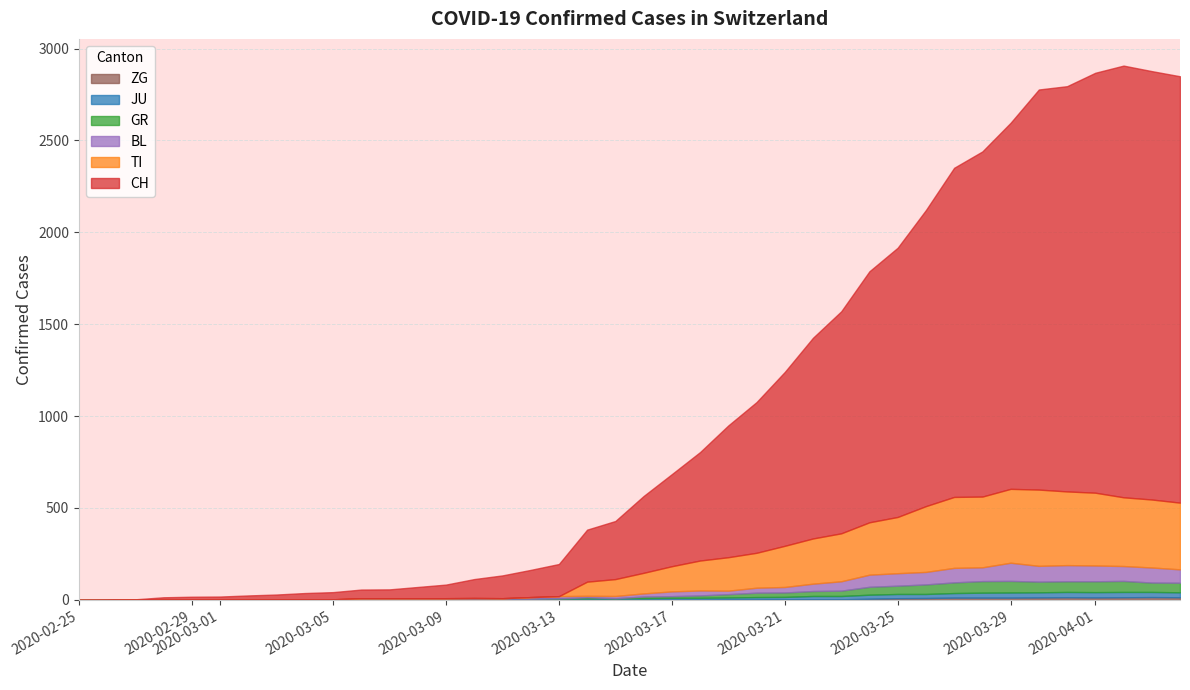

Which series has the largest range (max minus min)?

CH